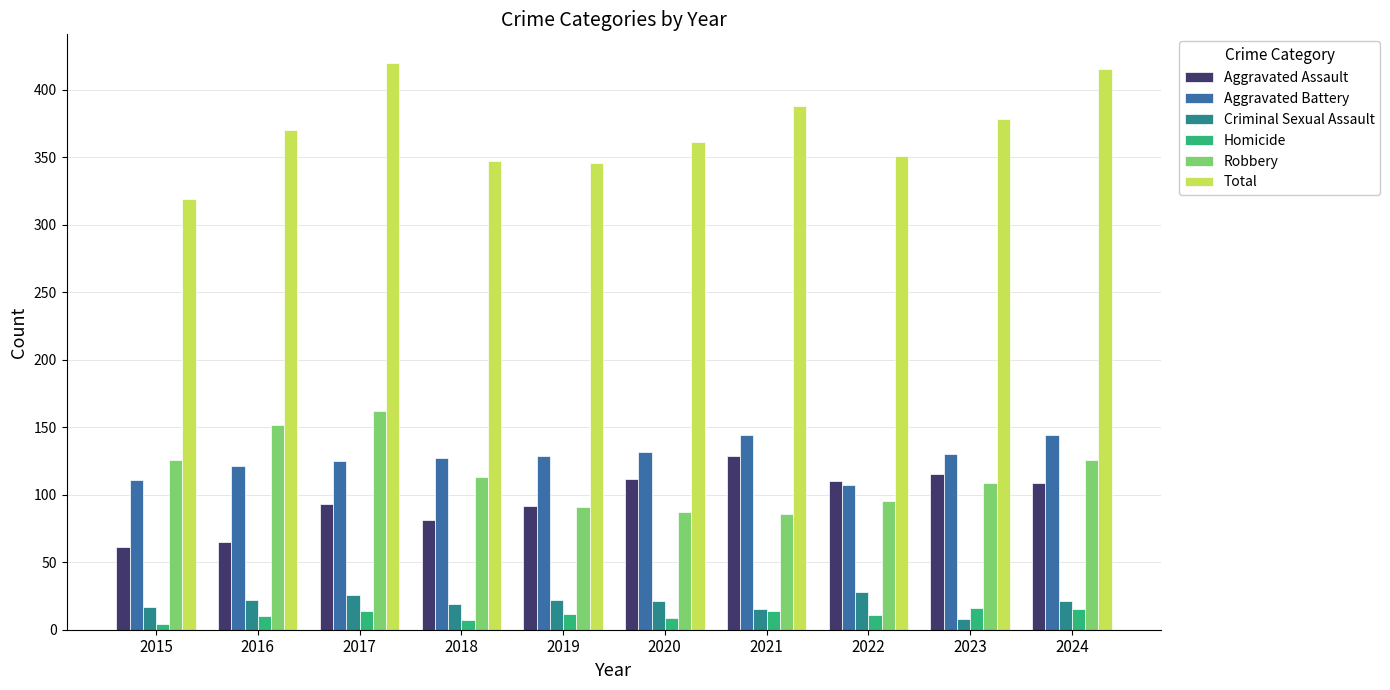

At which label does Criminal Sexual Assault reach its minimum?

2023